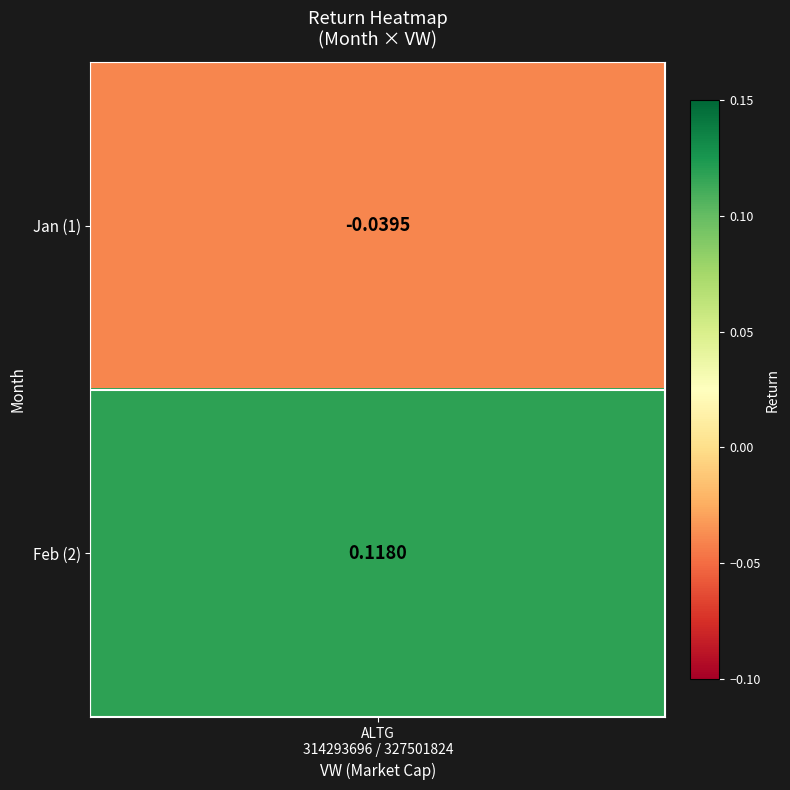

What is the sum of the values at 2 and 1?

0.1